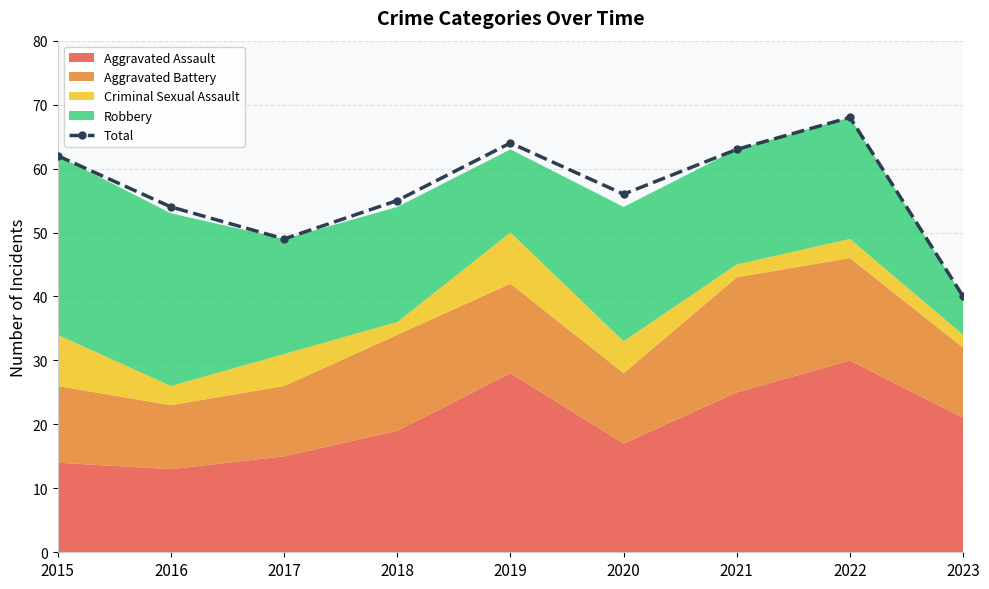

Which has a higher value, 2021 or 2023?

2021